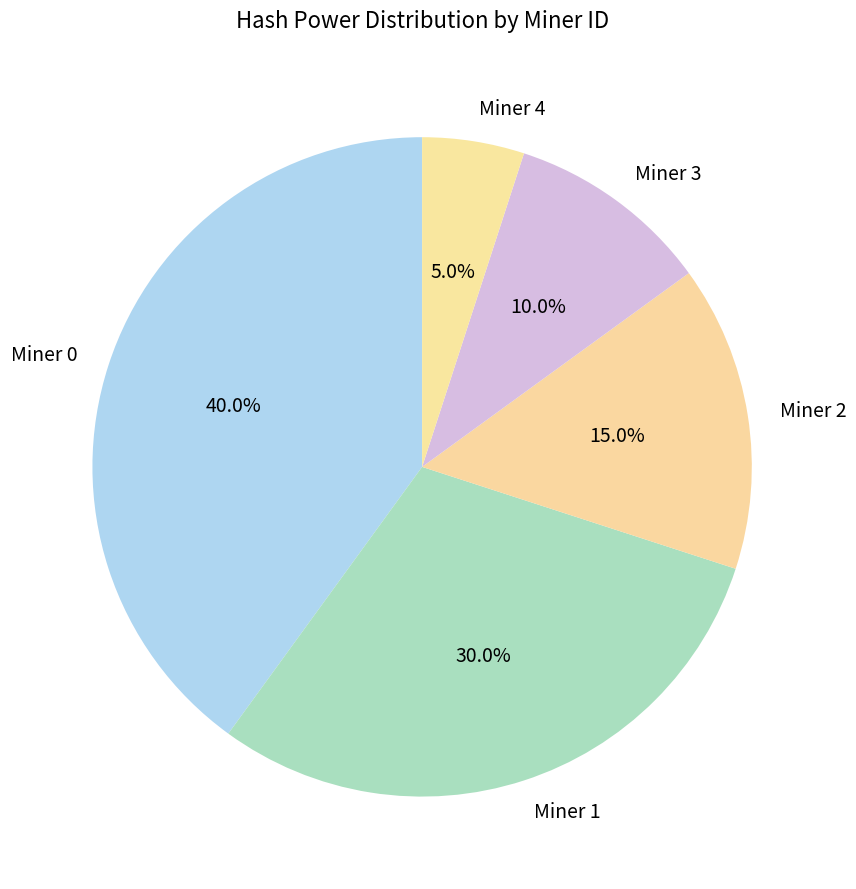

To the nearest percent, what is the difference between the largest and smallest slice percentages?

35%